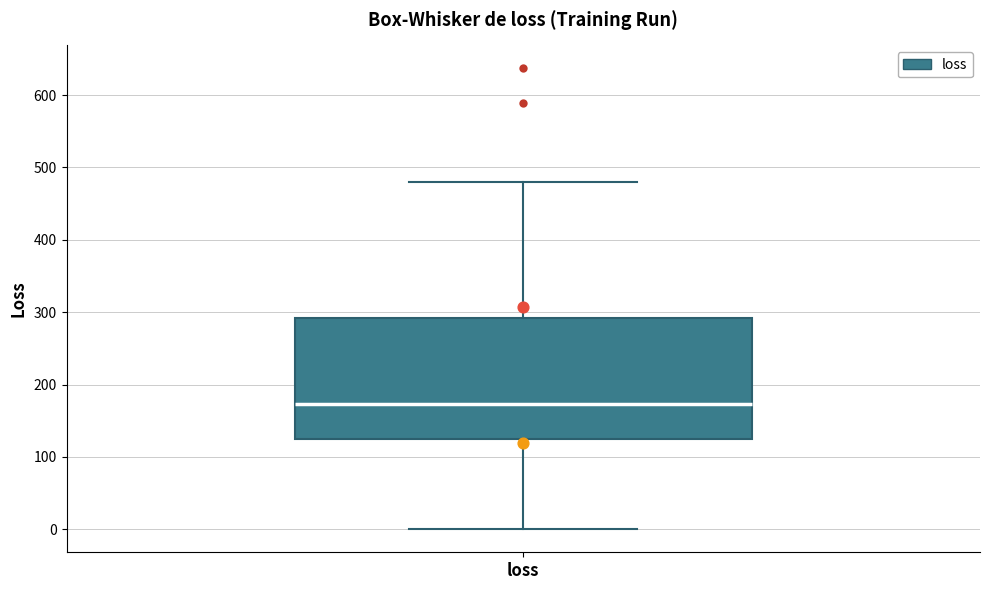

Read this box plot against the y-axis: the position of the median line, the range covered by the box, and the ends of both whiskers. The values are not printed on the chart, so give them approximately, as read against the axis.

median 170, box 120 to 290, whiskers 0 to 480